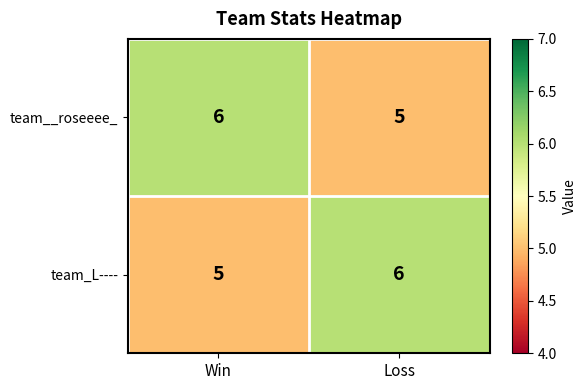

What is the total value across all series at Win?

11